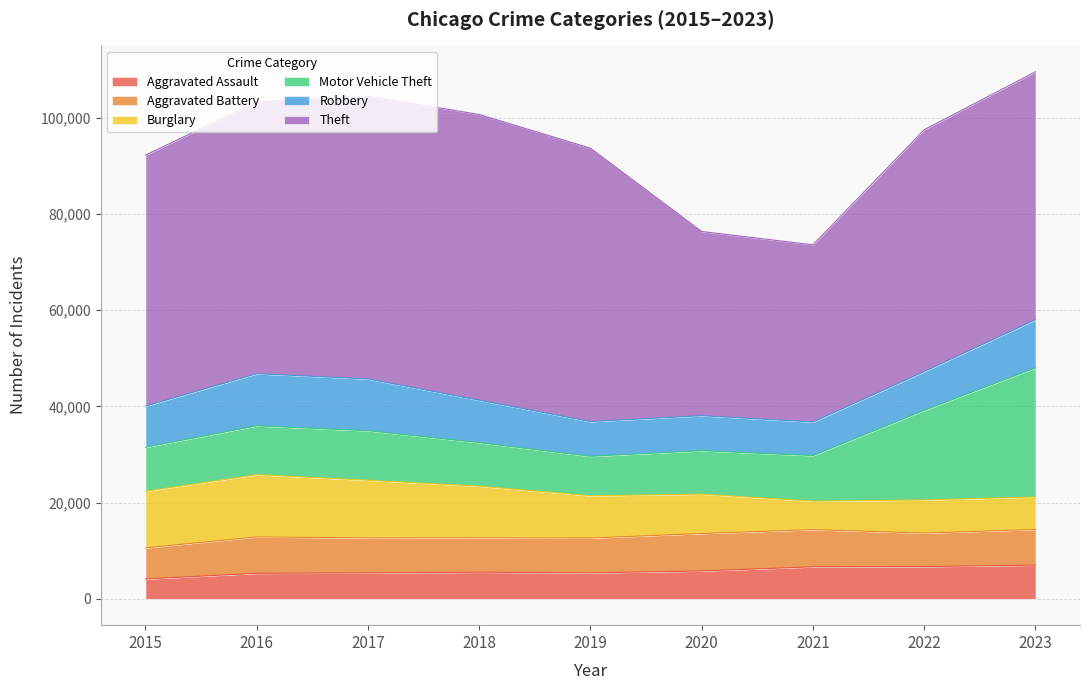

Which series has the widest spread of values?

Theft